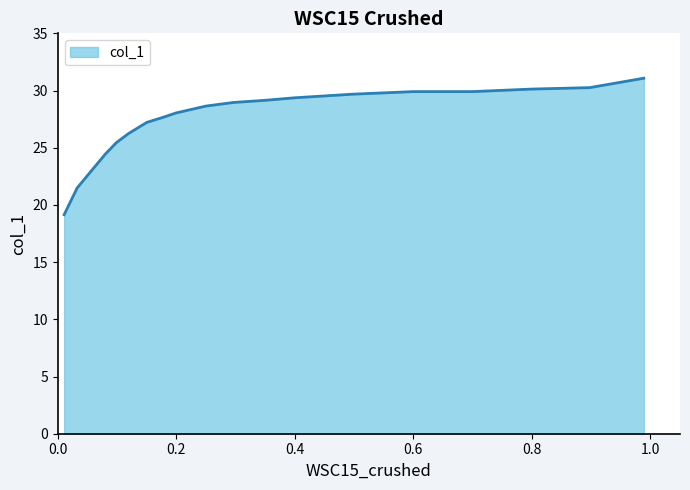

What is the difference between the maximum and minimum values?

11.9